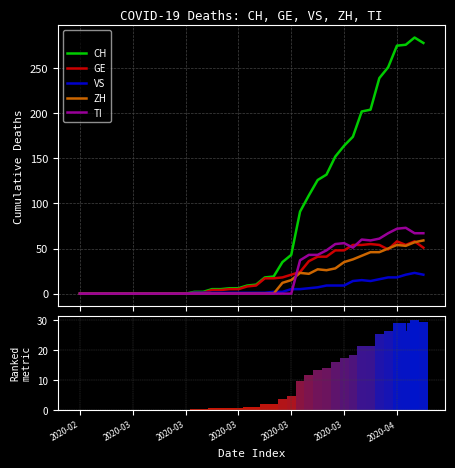

Which series has the widest spread of values?

CH